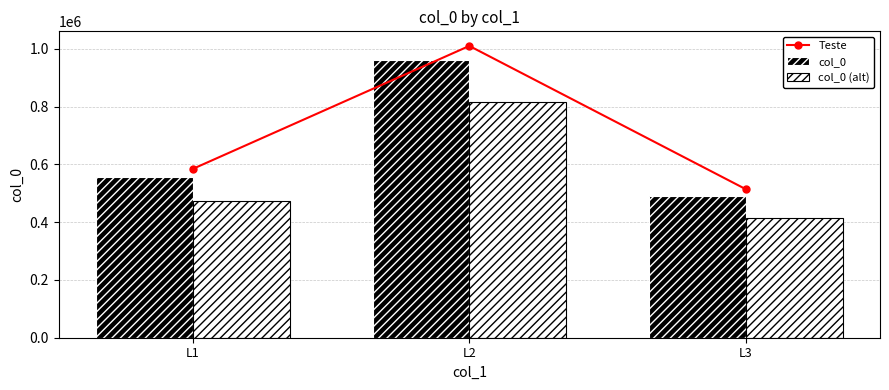

How many data points in col_0 (alt) are less than 473189?

1